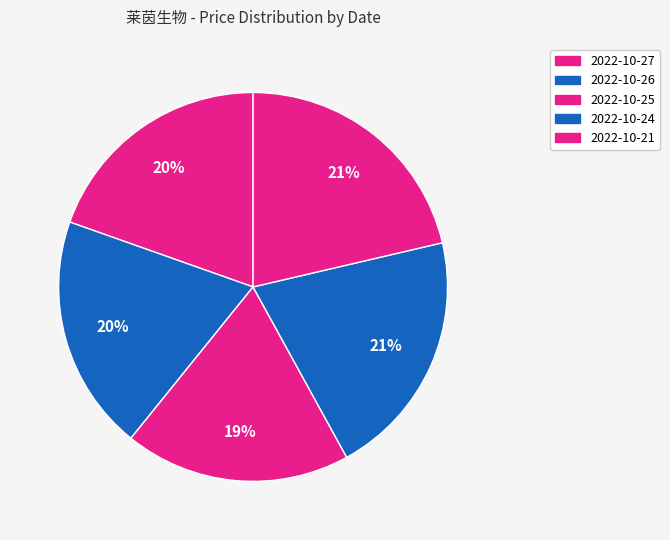

How many segments does this pie chart have?

5